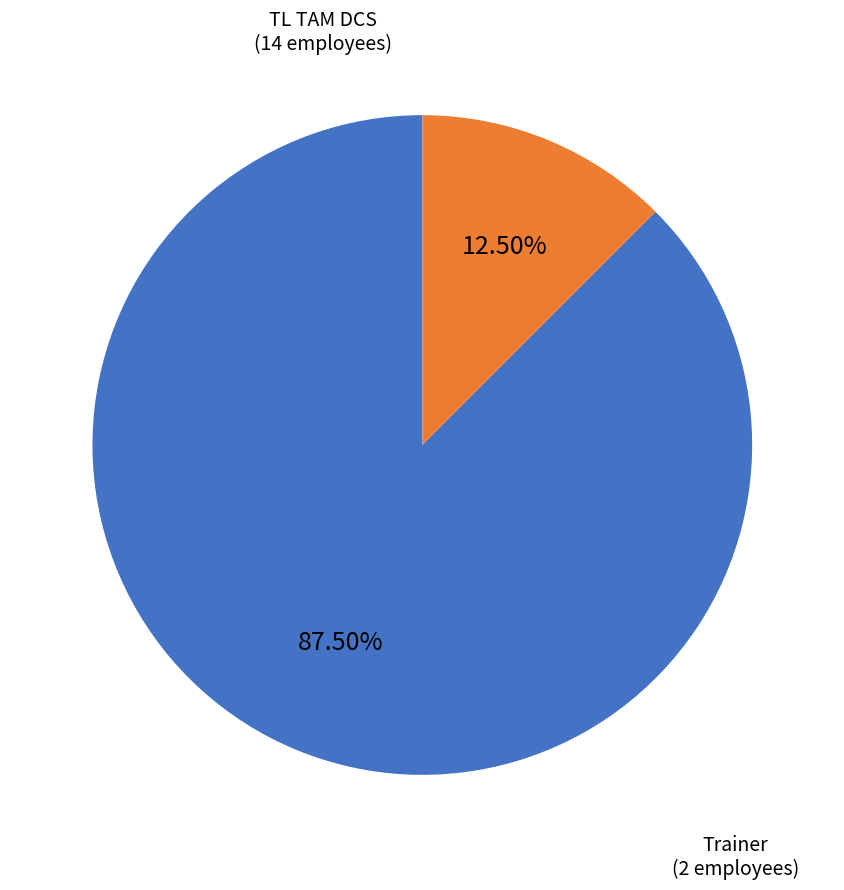

Is there any slice that represents more than half of the pie?

Yes